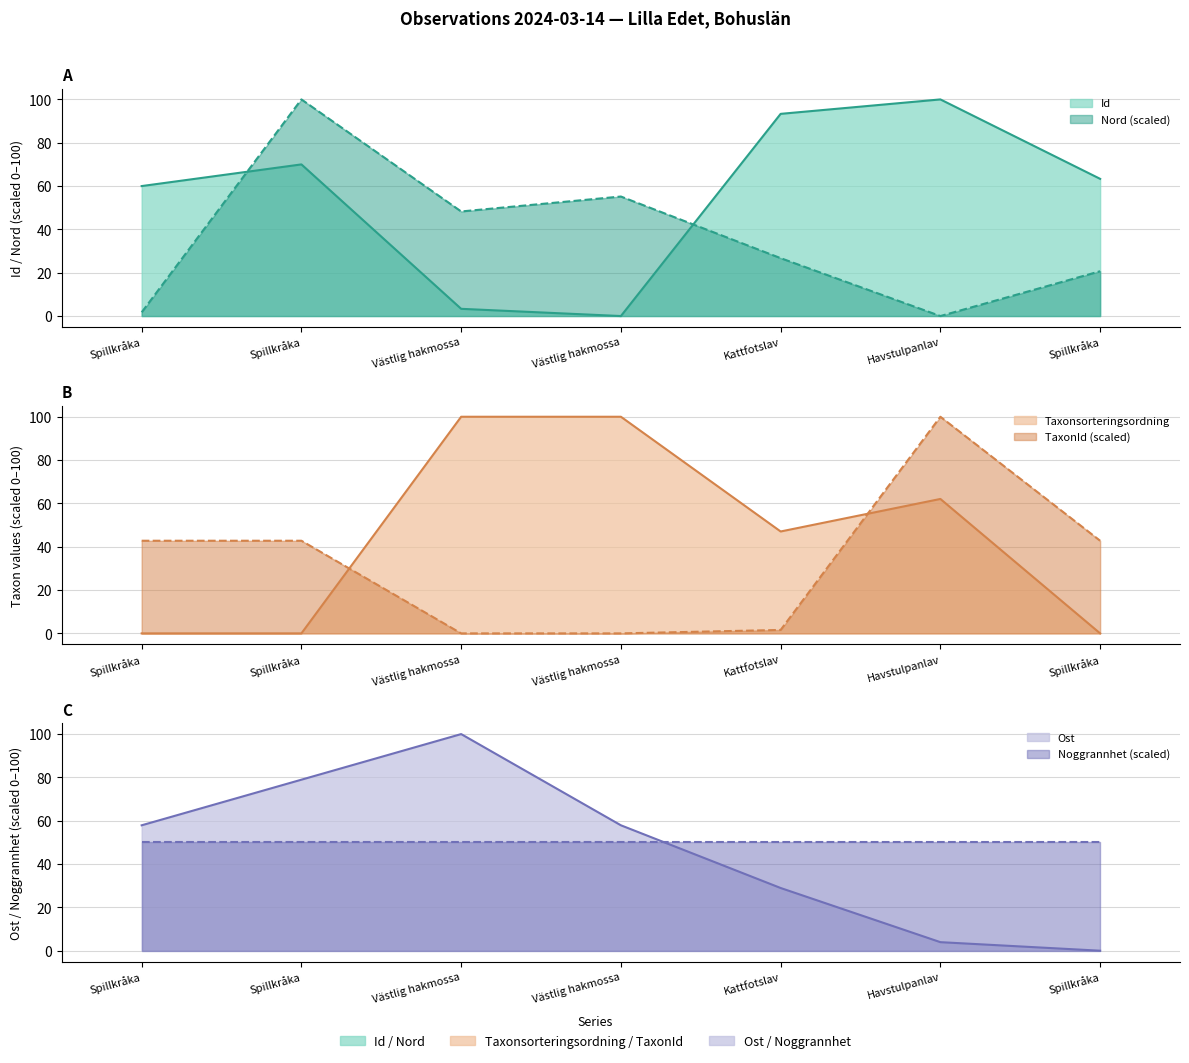

What value does the Id series have at Västlig hakmossa?

3.3